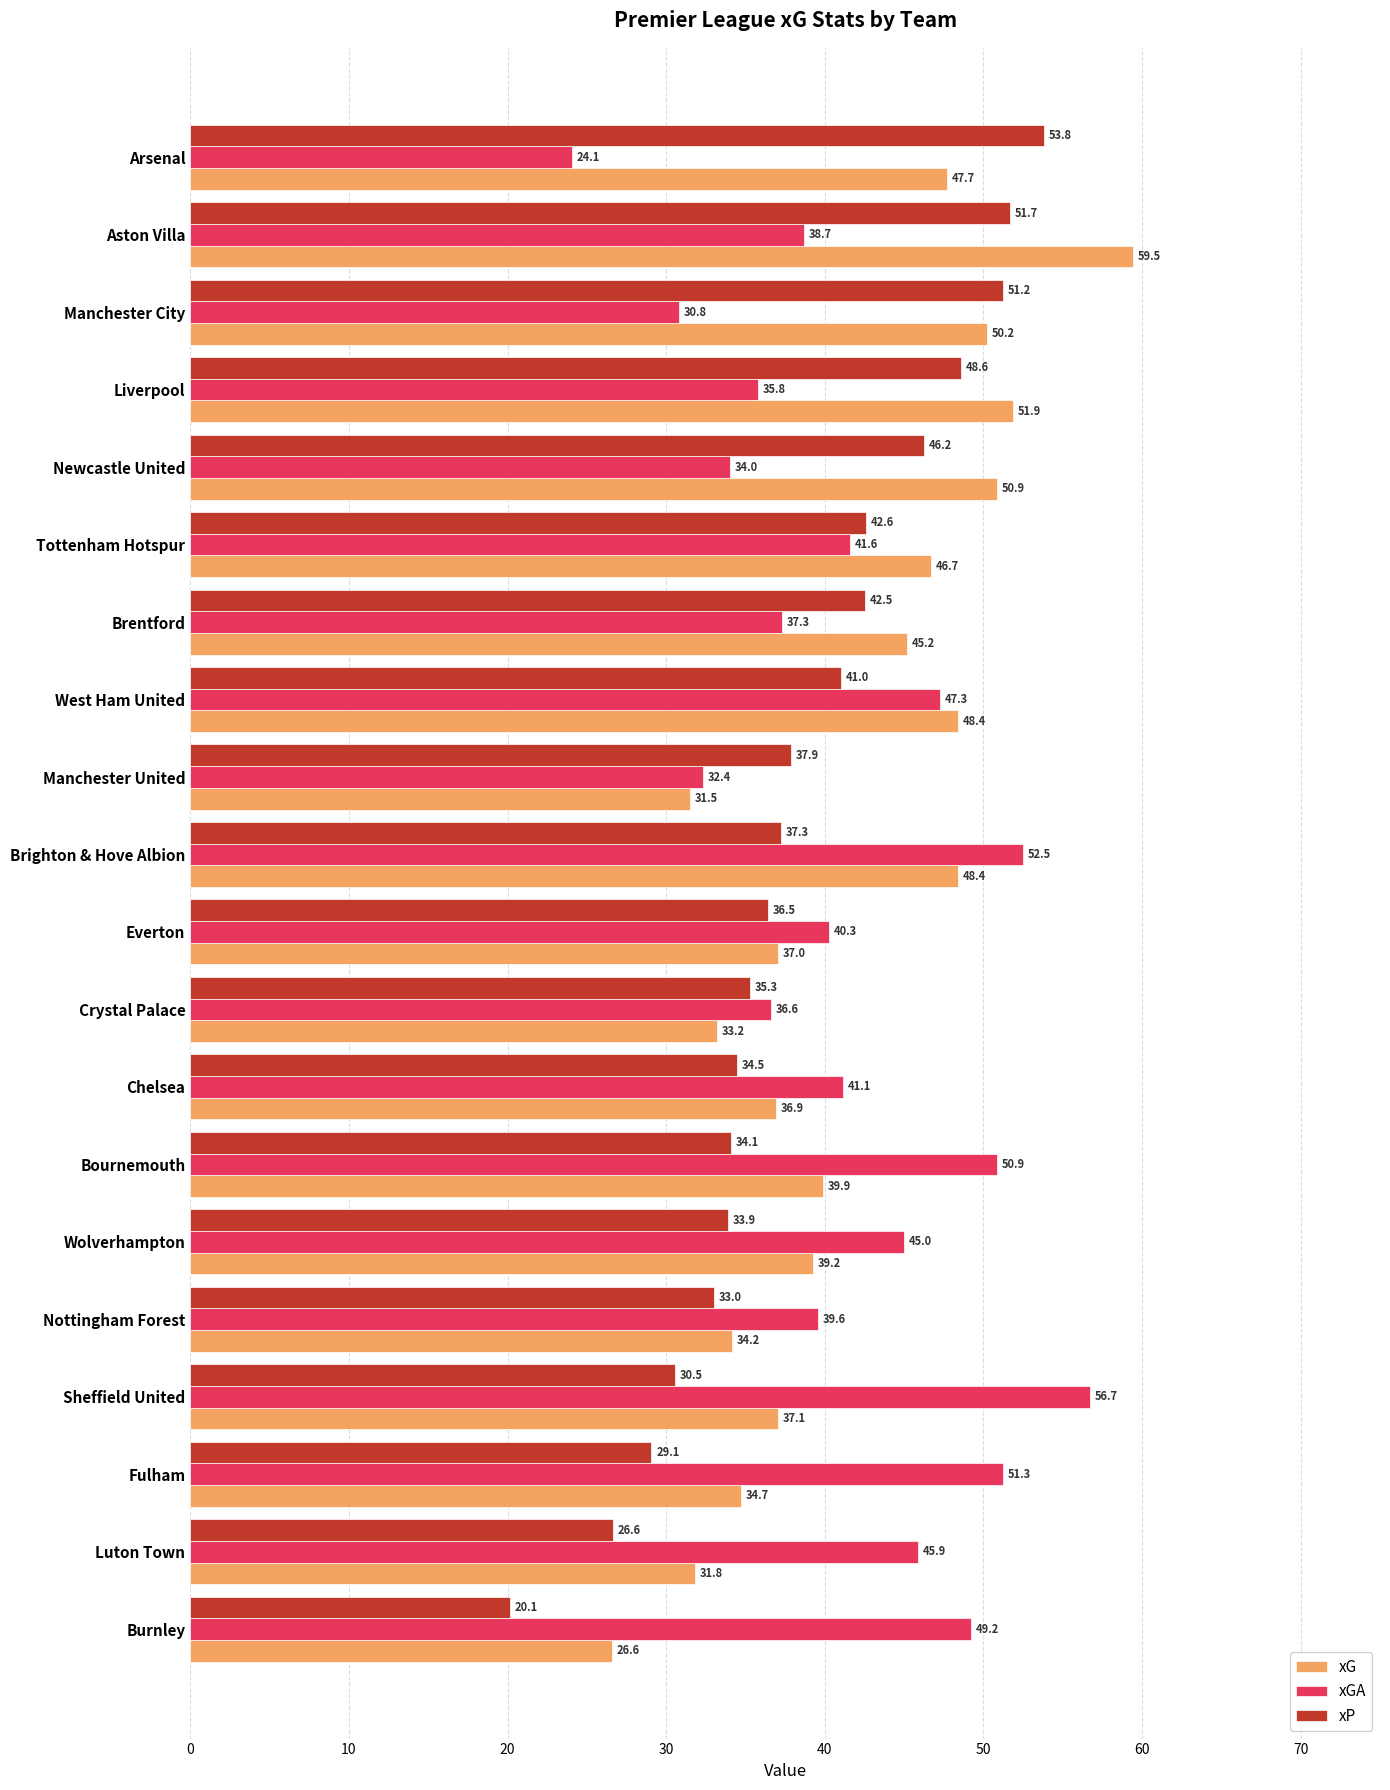

How many categories are shown in the chart?

20